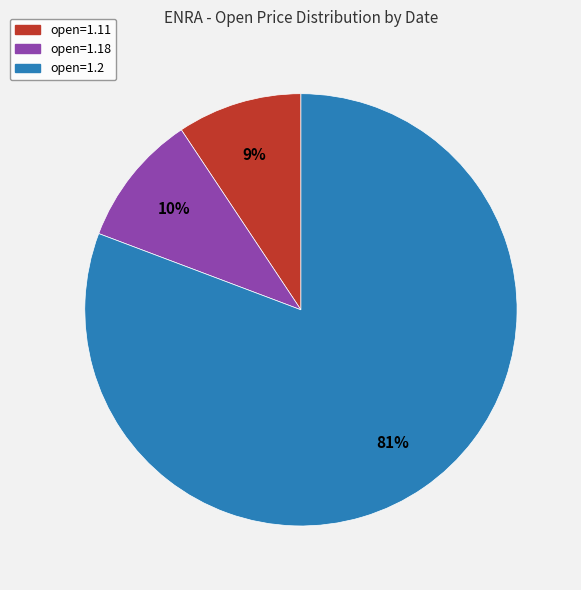

Is there any slice that represents more than half of the pie?

Yes